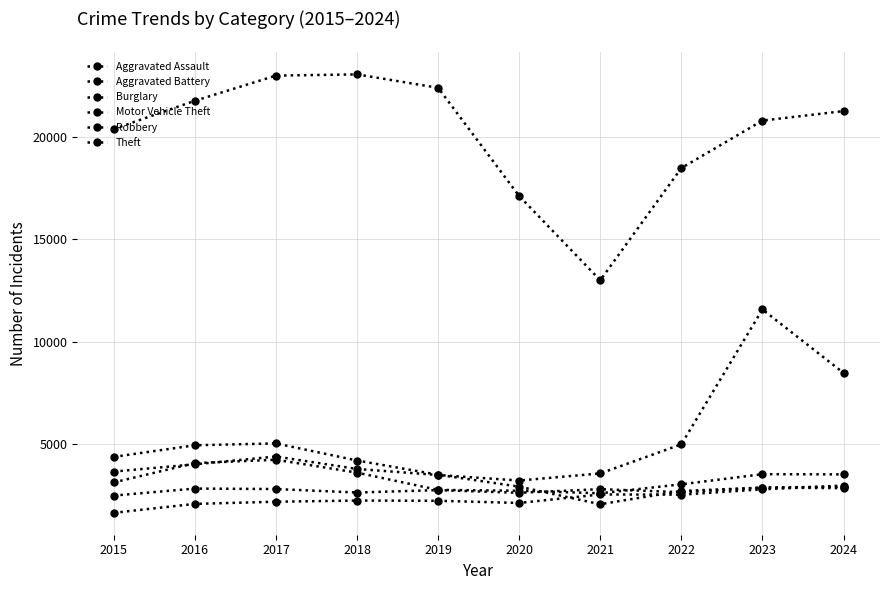

What is the approximate value of Theft at 2017, to the nearest 10?

23010